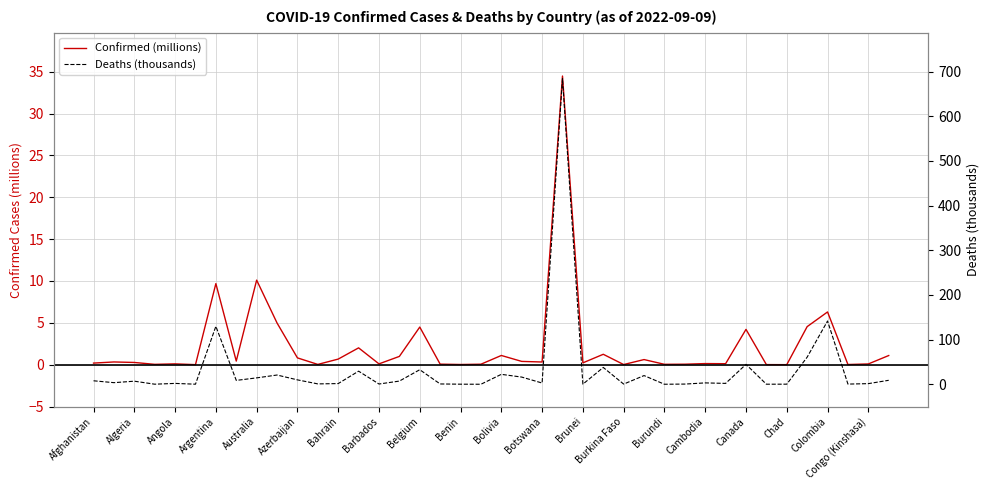

At how many categories does at least one series exceed 504?

1